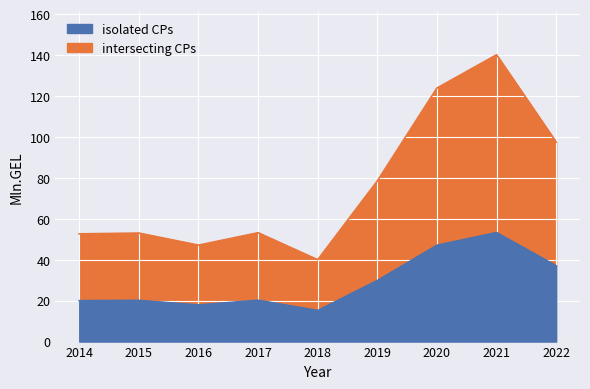

True or false: the data shows 47.1 at 2016.

True